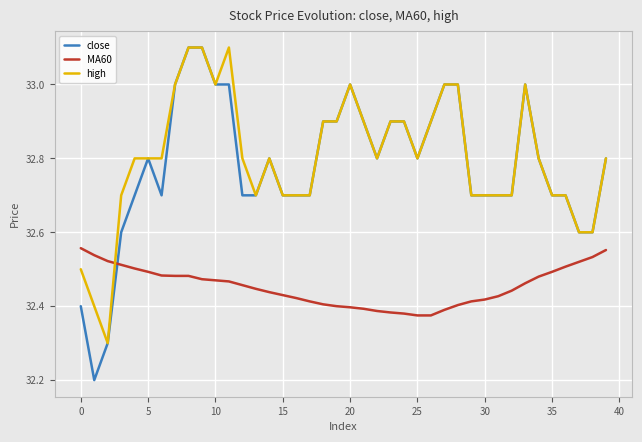

What is the greatest value displayed?

33.1